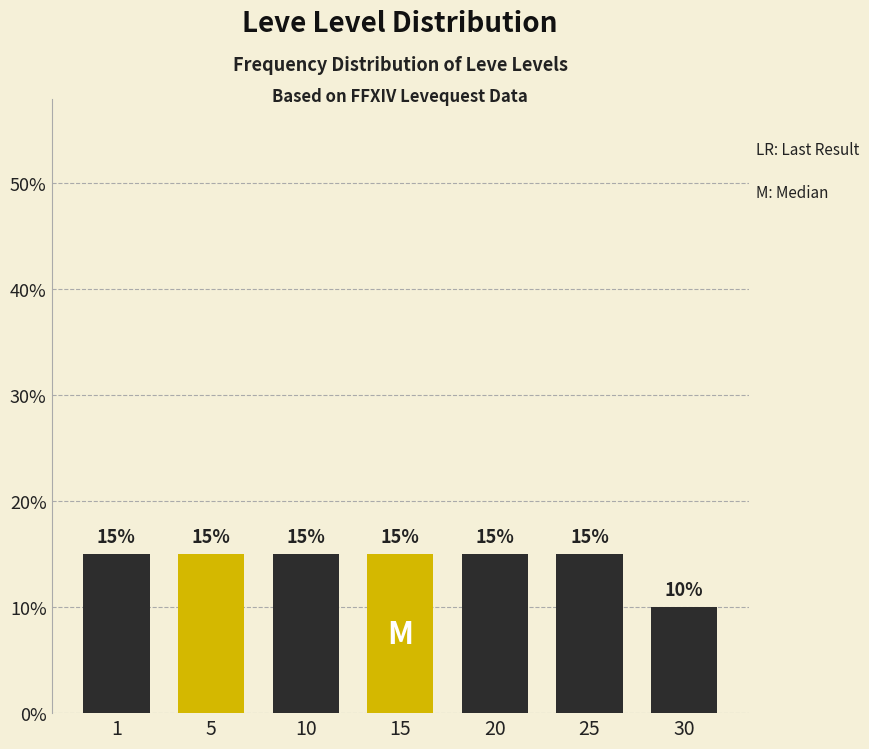

Reading left to right, transcribe all the data shown in this chart.

1=15	5=15	10=15	15=15	20=15	25=15	30=10